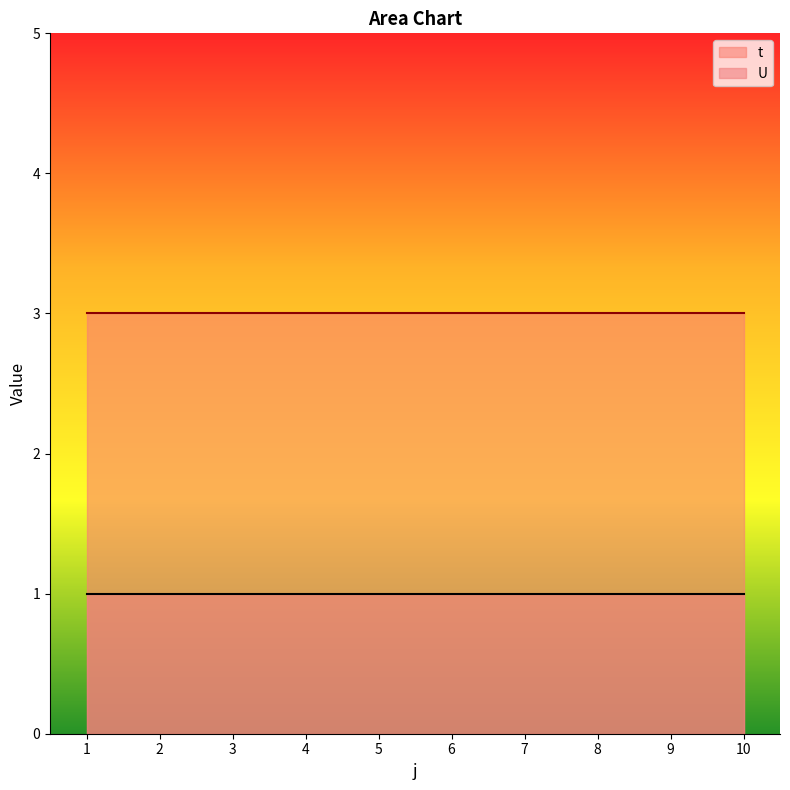

At which category is the sum across all series the highest?

1